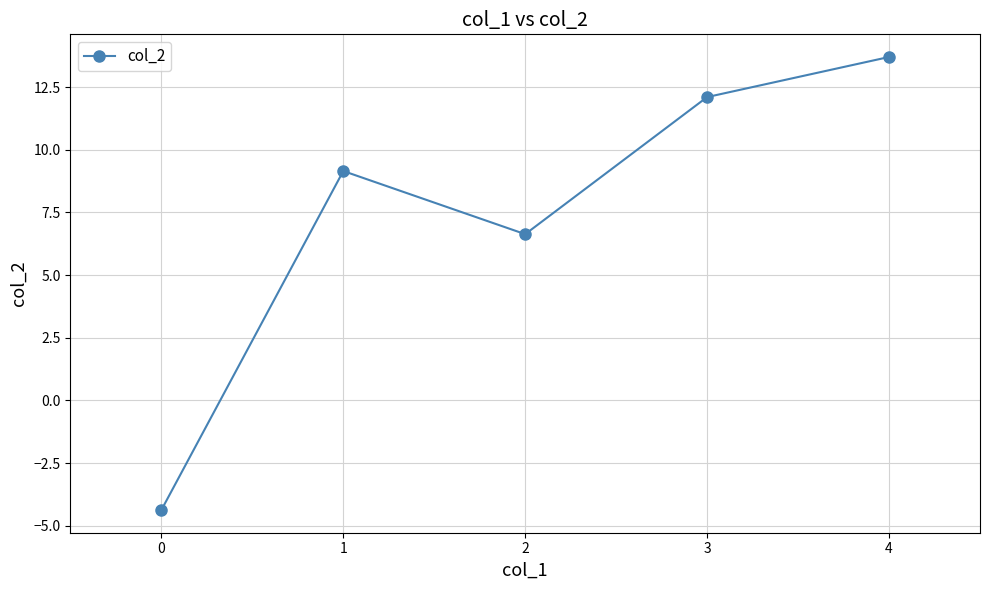

What is the value of the 4th point from the left?

12.1